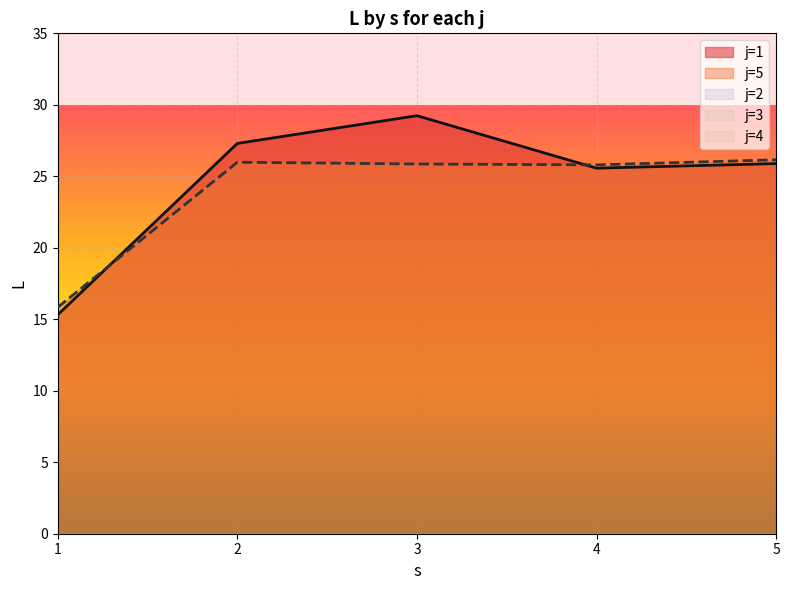

What is the average value of the j=5 series?

23.9